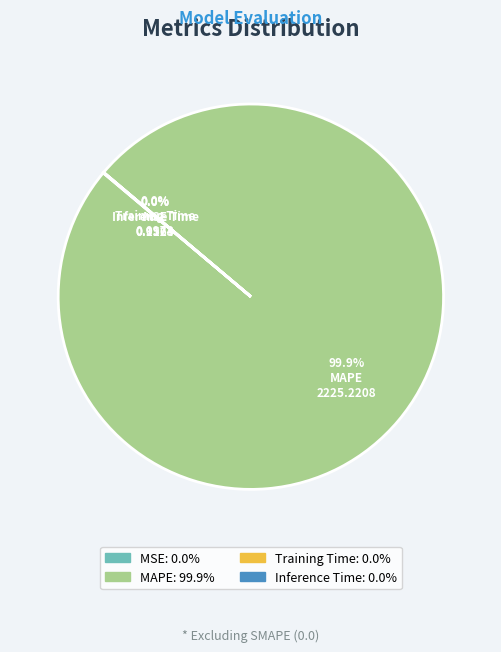

Is there a majority slice in this chart?

Yes